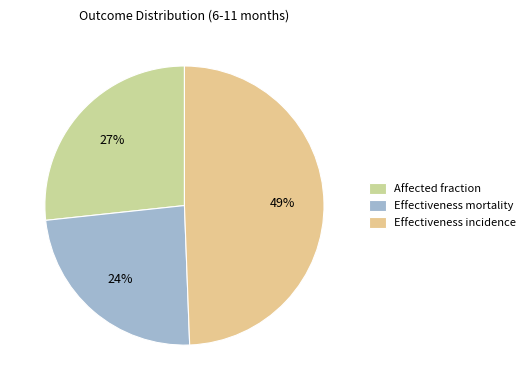

Rank the categories by value from highest to lowest.

Effectiveness incidence, Affected fraction, Effectiveness mortality